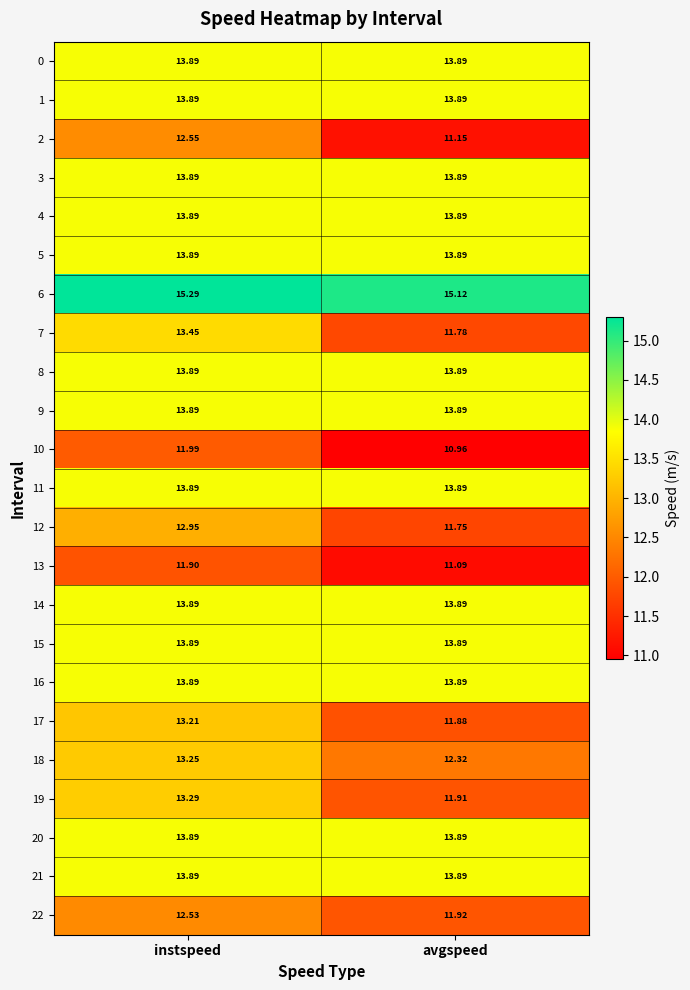

At which category does the chart reach its minimum across all series?

avgspeed